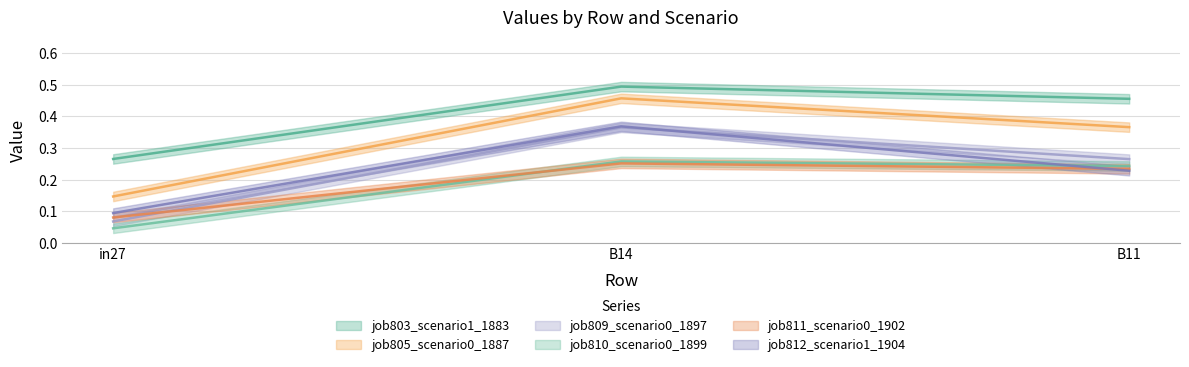

Reading left to right, what are all the values shown in this chart?

job803_scenario1_1883: in27=0.3	B14=0.5	B11=0.5
job805_scenario0_1887: in27=0.1	B14=0.5	B11=0.4
job809_scenario0_1897: in27=0.1	B14=0.4	B11=0.3
job810_scenario0_1899: in27=0.0	B14=0.3	B11=0.2
job811_scenario0_1902: in27=0.1	B14=0.3	B11=0.2
job812_scenario1_1904: in27=0.1	B14=0.4	B11=0.2